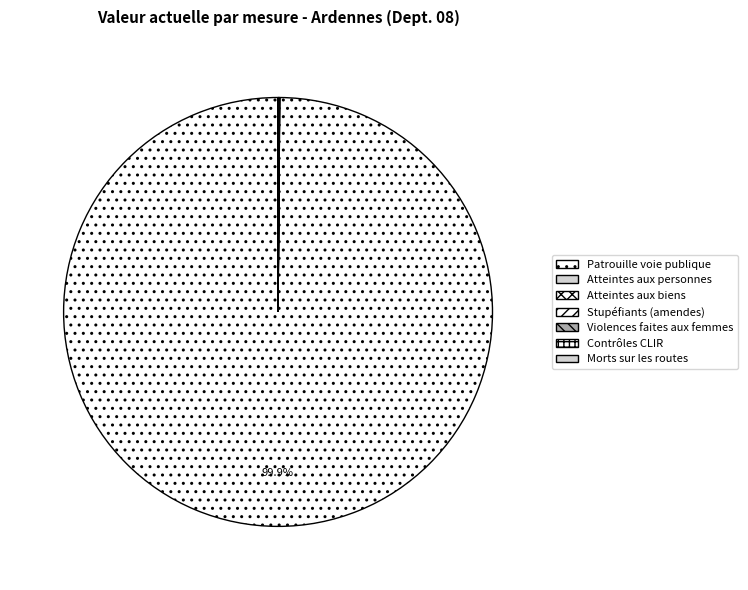

Which category has the biggest portion of the pie?

Patrouille voie publique